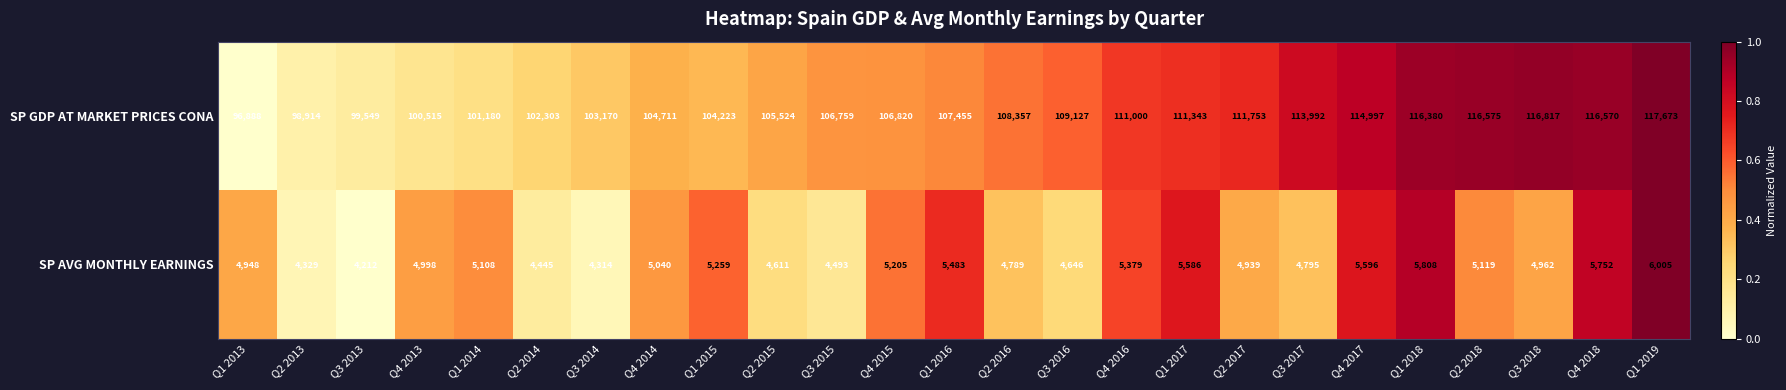

Is the value of SP AVG MONTHLY EARNINGS at Q1 2017 greater than the value of SP GDP AT MARKET PRICES CONA at Q2 2018?

No